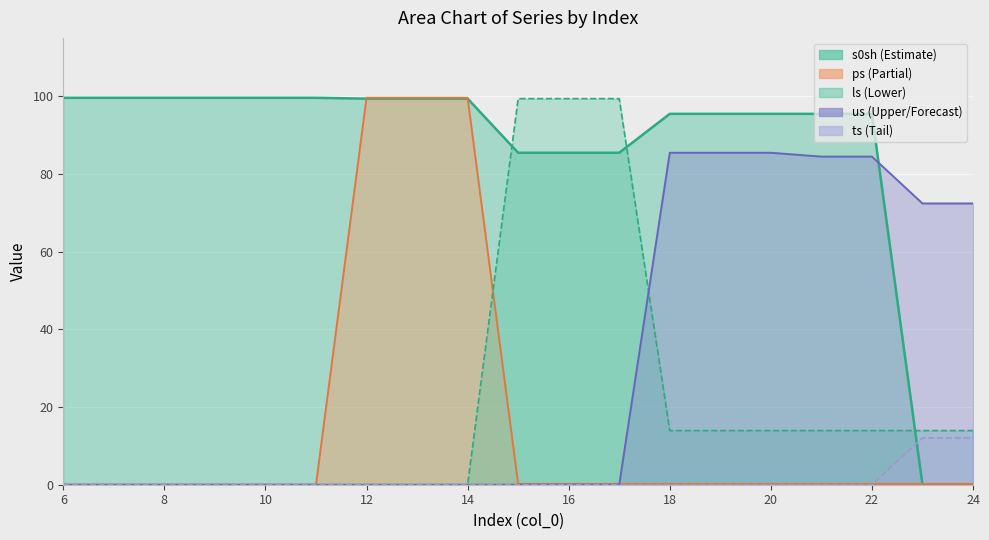

True or false: ts and ls intersect in this chart.

False